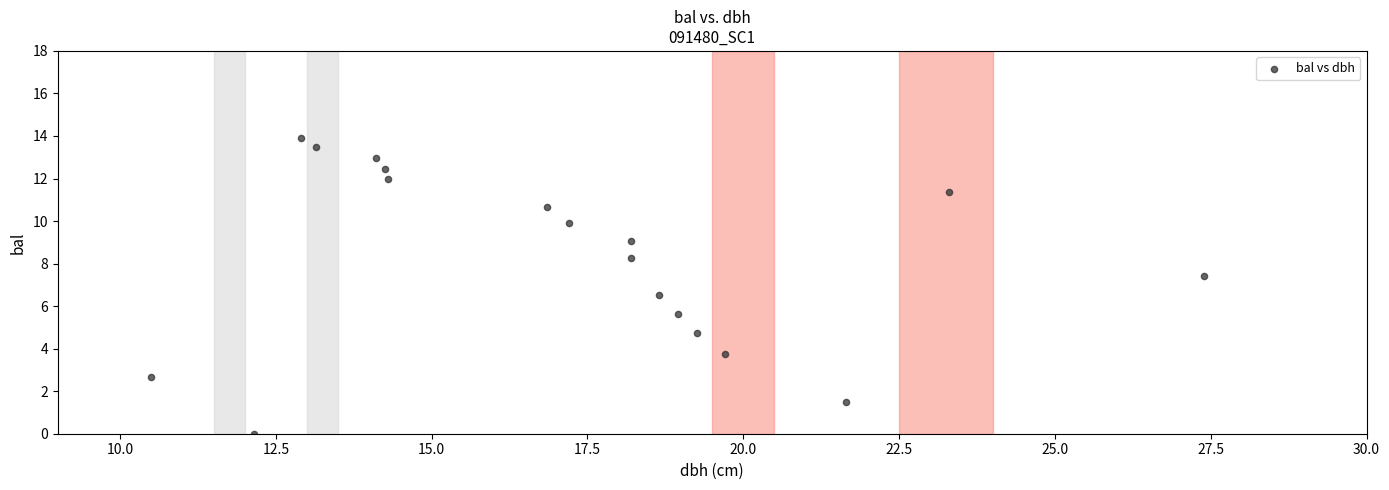

What is the range of X values (max minus min)?

16.9